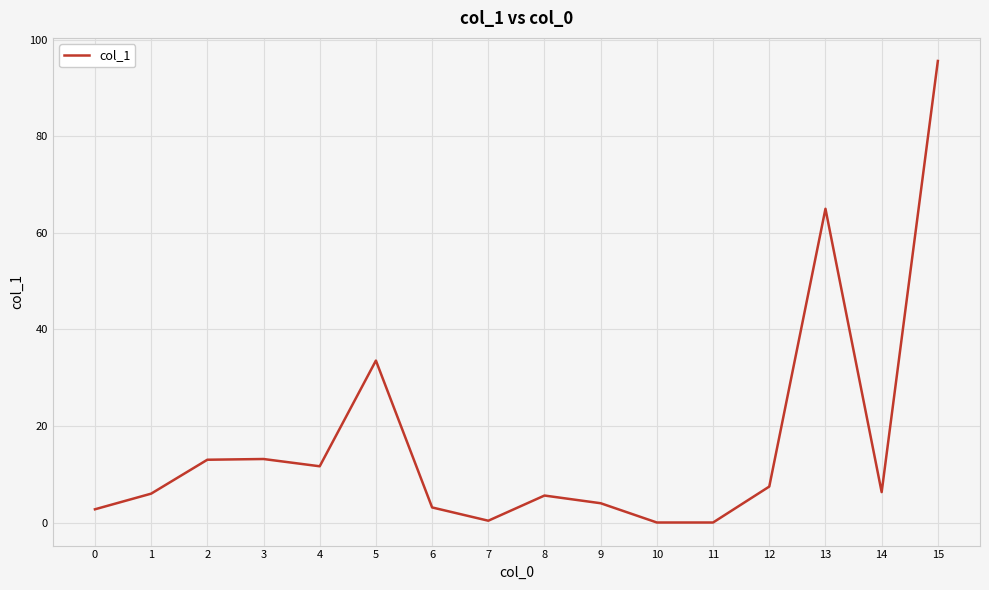

What is the maximum value shown in the chart?

95.6